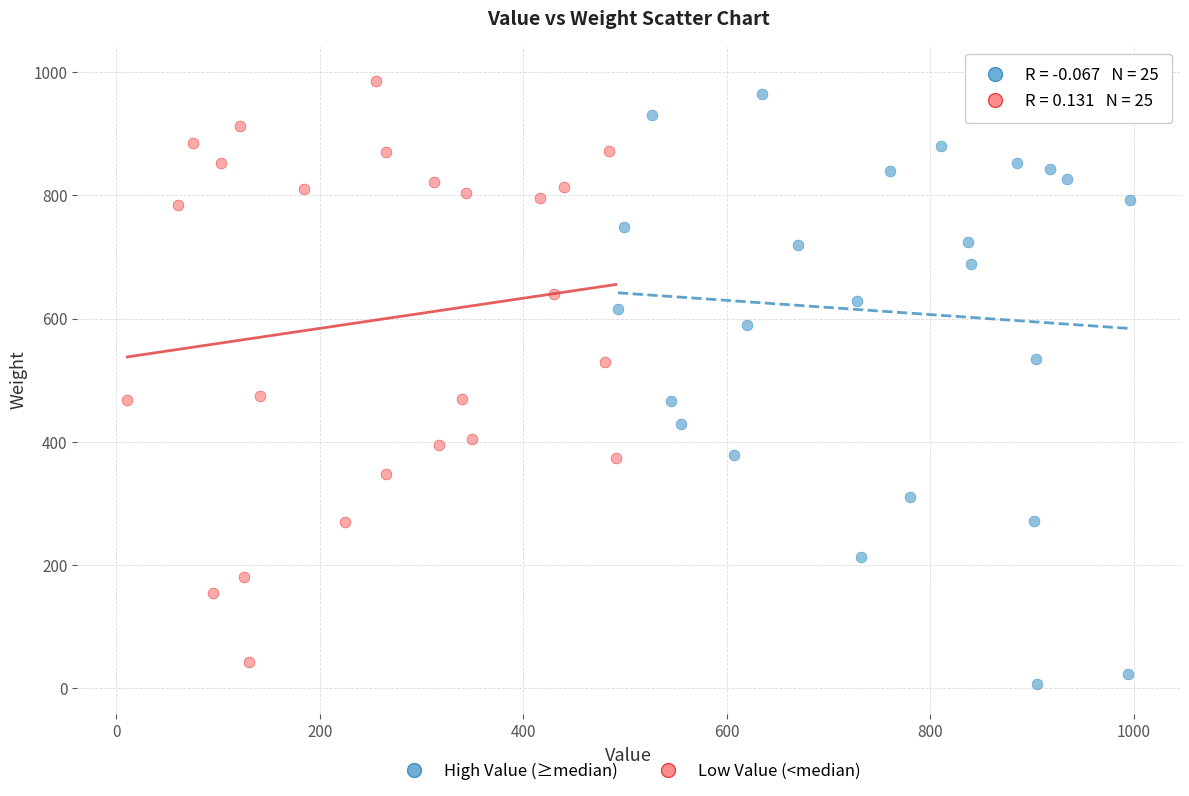

Which series has the largest Y range (max minus min)?

High Value (≥median)